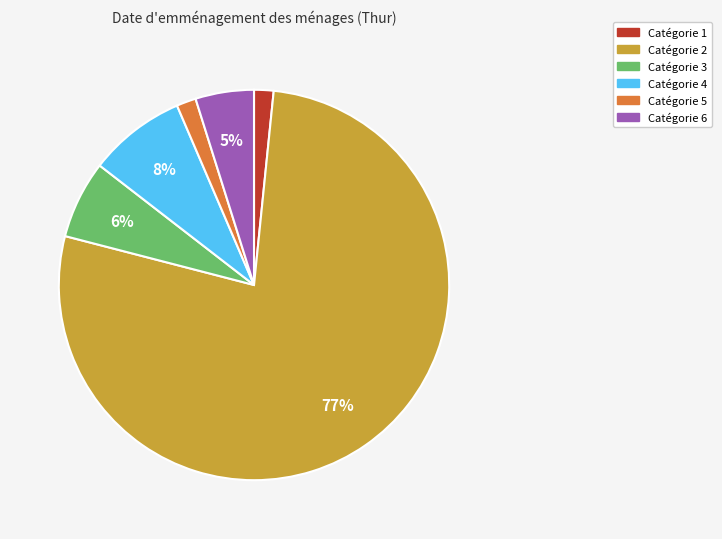

Is there any slice that represents more than half of the pie?

Yes